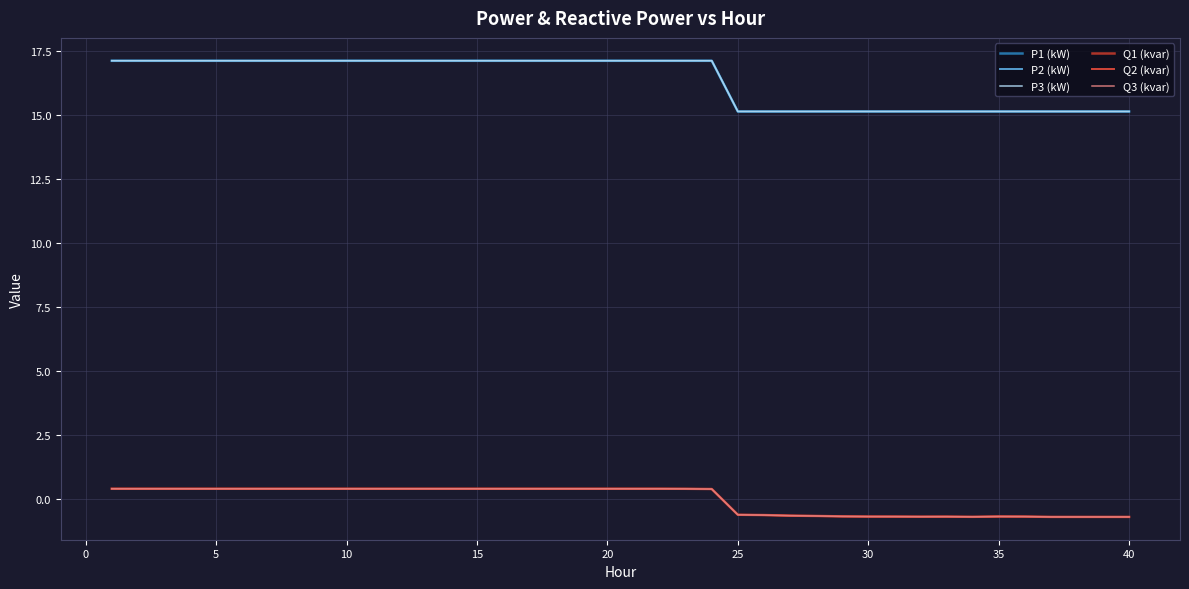

What is the difference between the maximum and second lowest values in the Q2 (kvar) series?

1.1